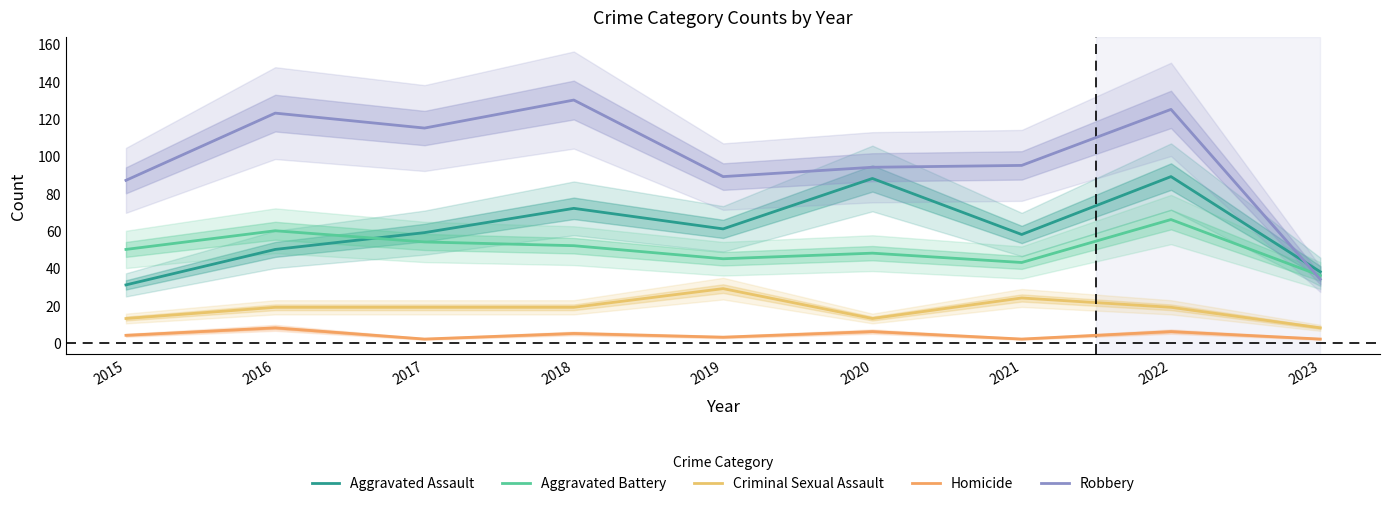

What value does the Robbery series have at 2020, to the nearest 10?

90